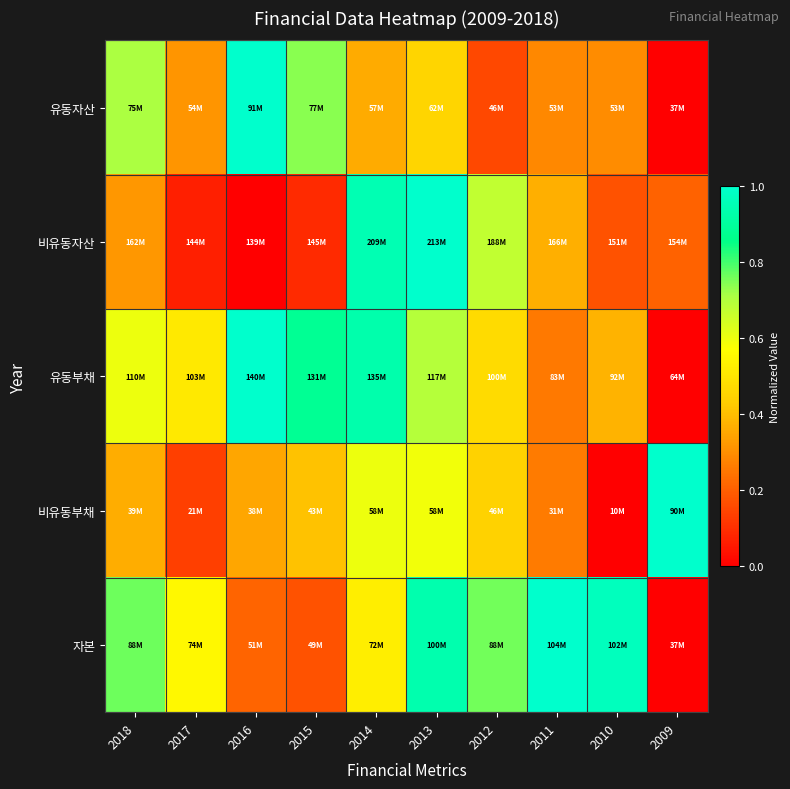

Which label corresponds to the smallest value in the chart?

2009